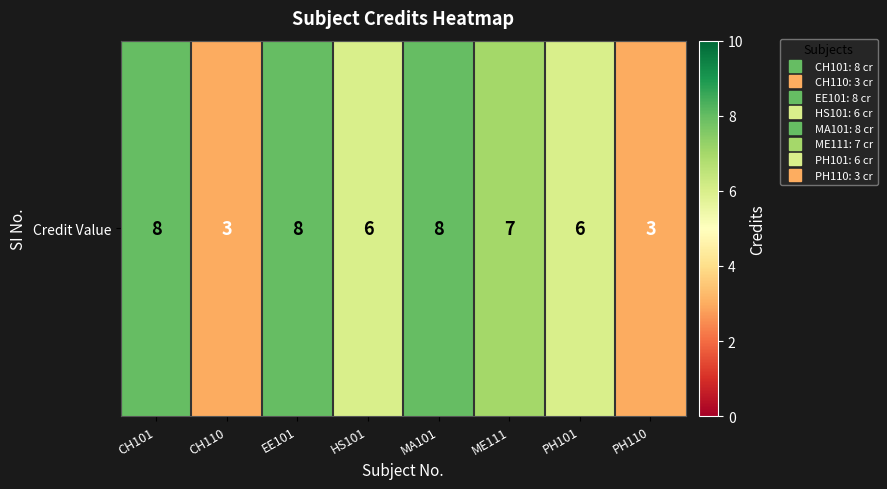

Approximately how many times larger is the value at CH110 compared to MA101?

0.4